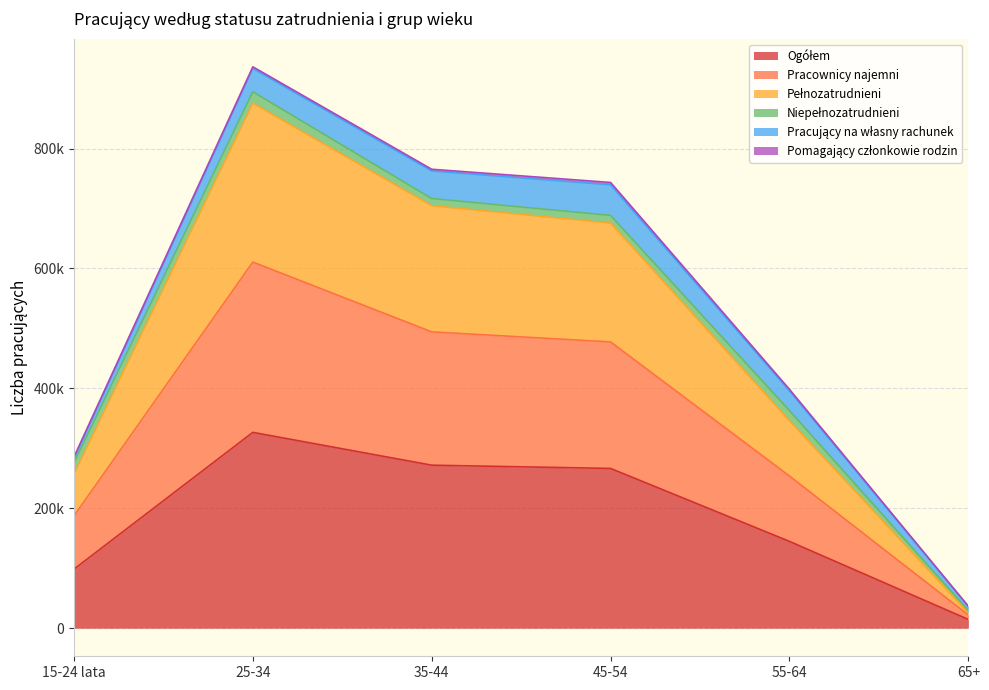

Where is Pełnozatrudnieni nearest to the value 450425?

55-64